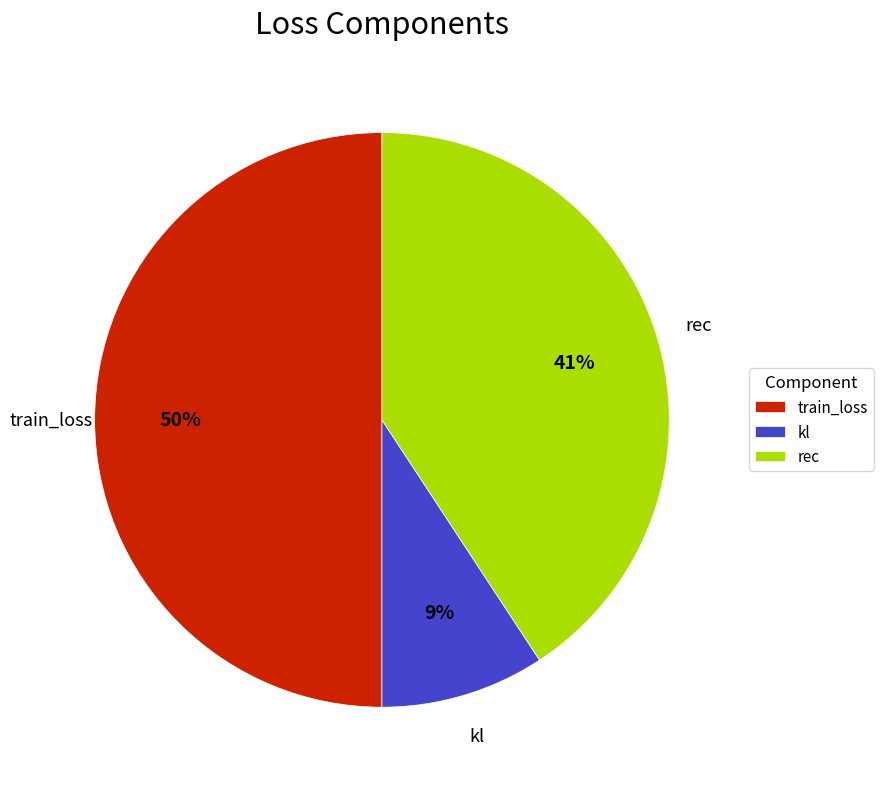

How many segments does this pie chart have?

3